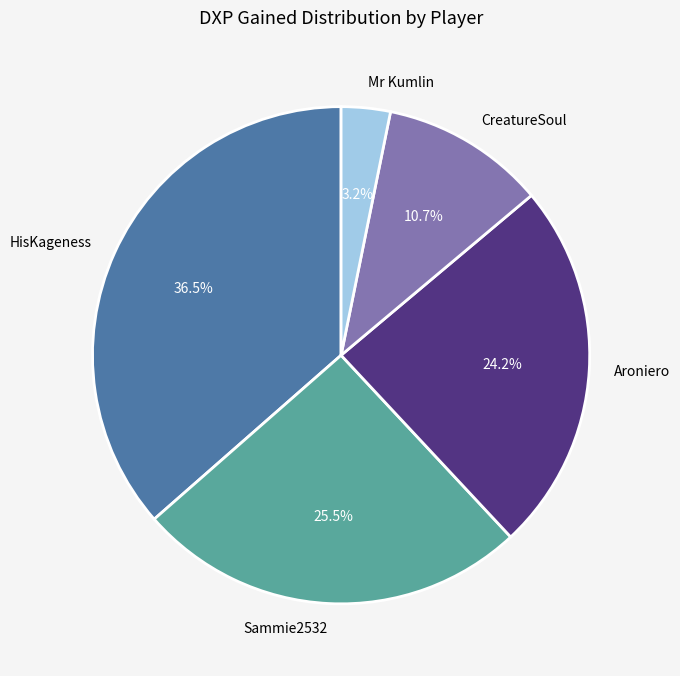

Which slice is the smallest?

Mr Kumlin